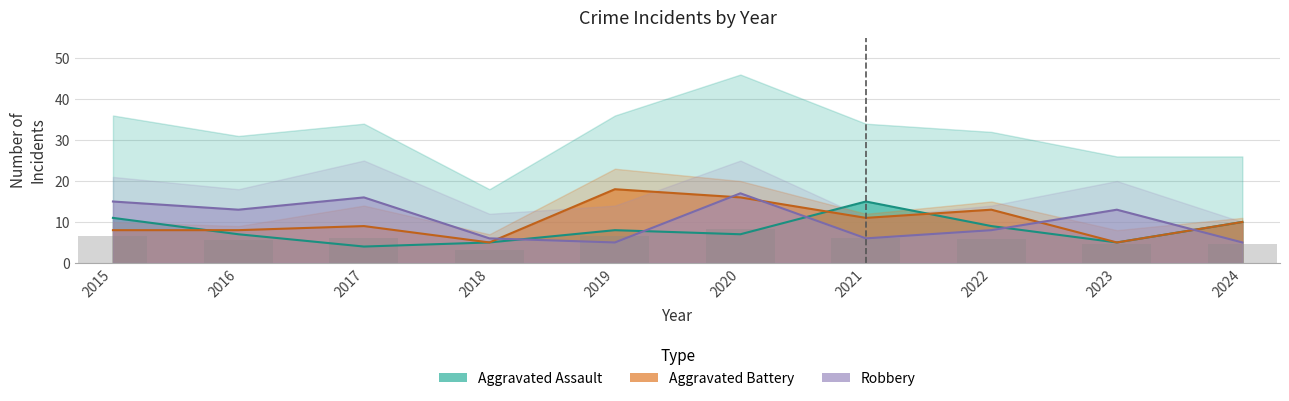

At which category does the chart reach its peak across all series?

2020